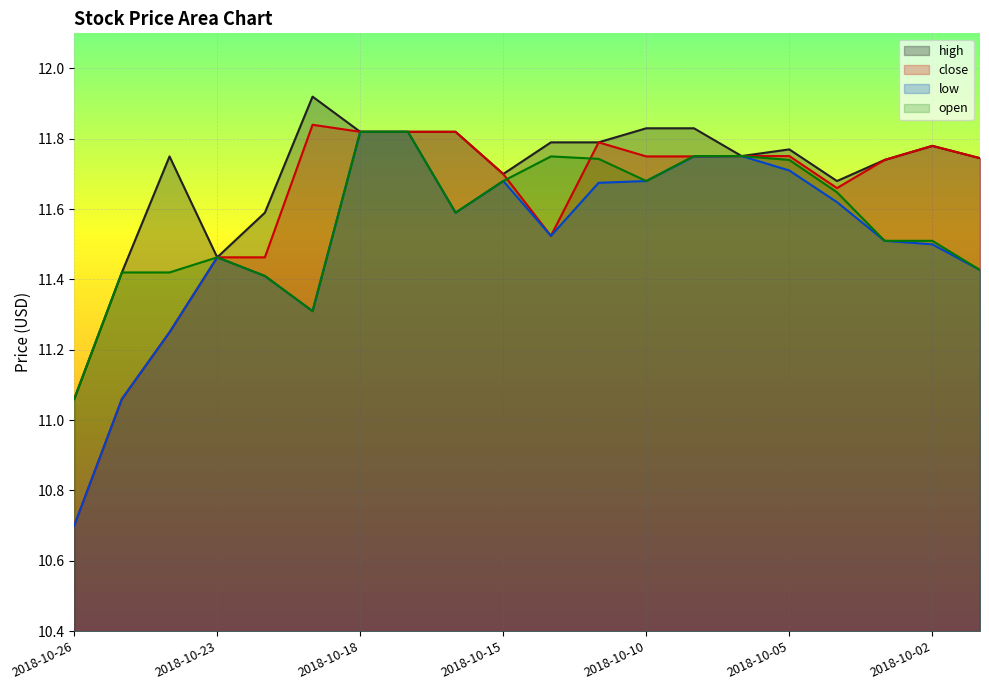

True or false: open has more than 1 interior local peaks.

True